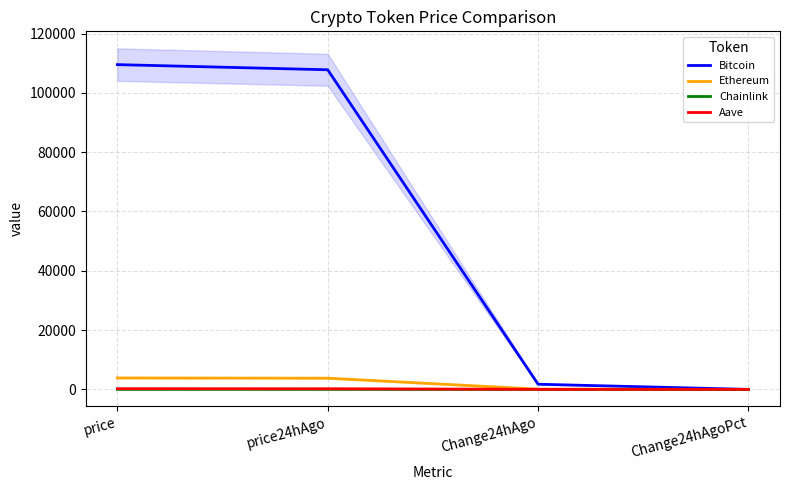

List the labels in order of Aave value, largest first.

price, price24hAgo, Change24hAgo, Change24hAgoPct